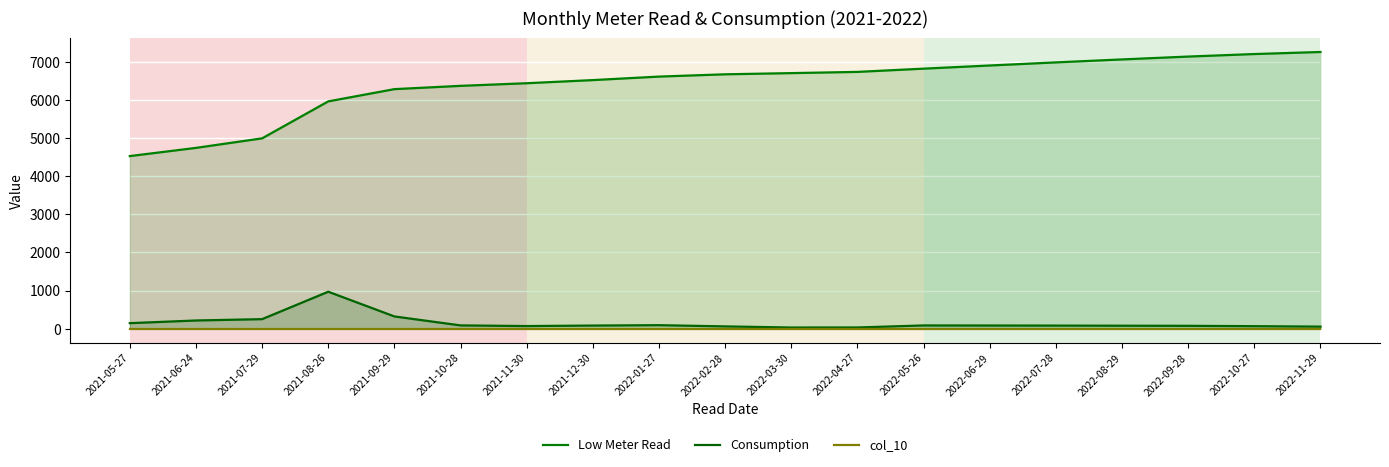

At how many categories does at least one series exceed 2897?

19